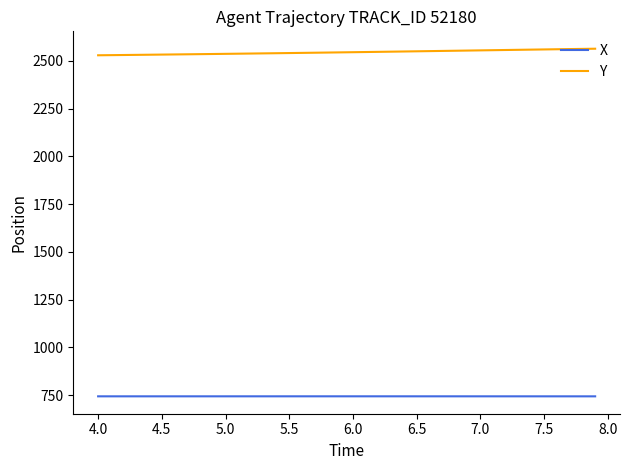

What is the maximum value shown in the chart?

2563.3